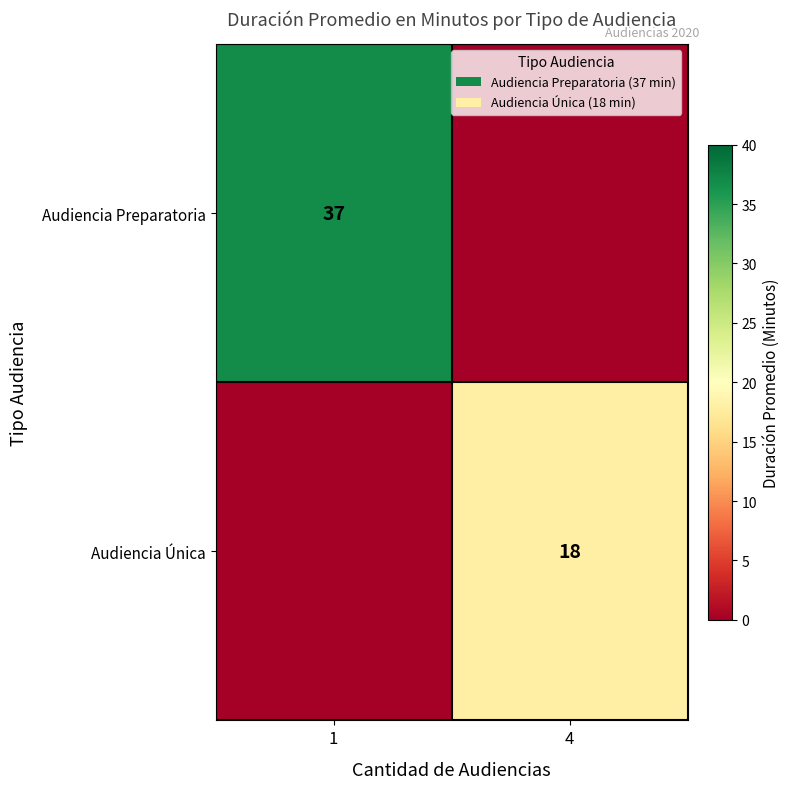

Is it true that Audiencia Preparatoria equals 37 at 1?

True